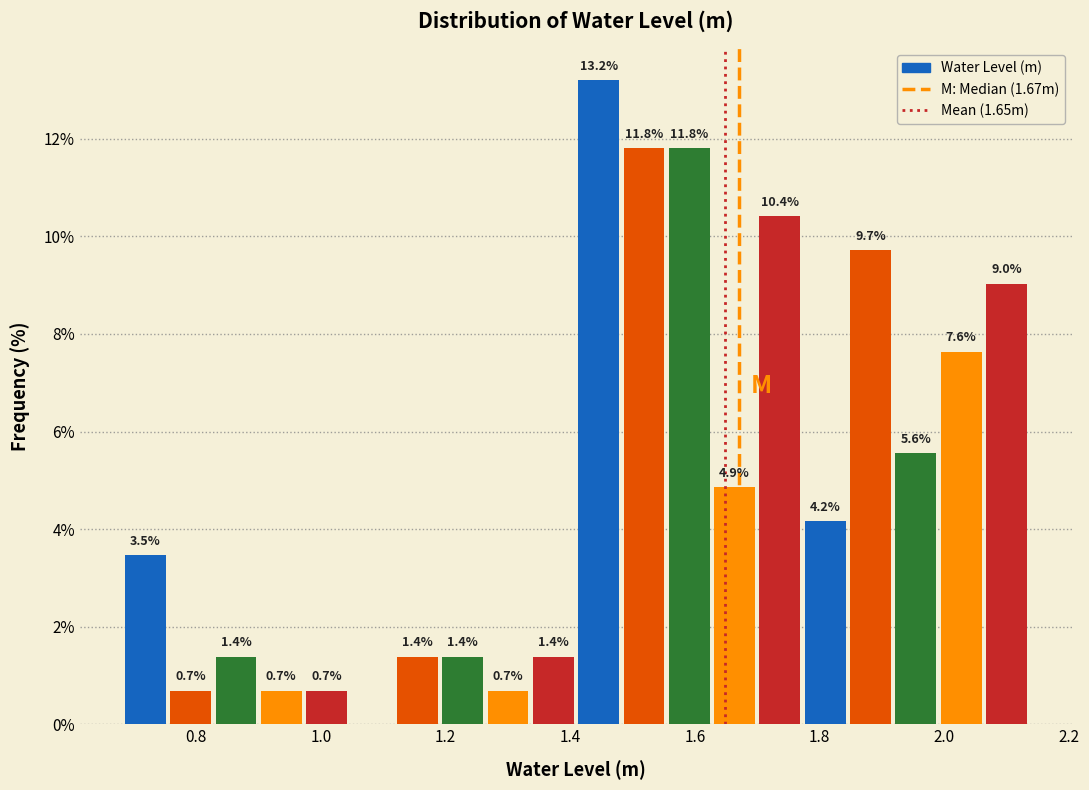

Around what value on the x-axis is the tallest bar? Give the approximate position of its centre, as read against the axis.

1.44